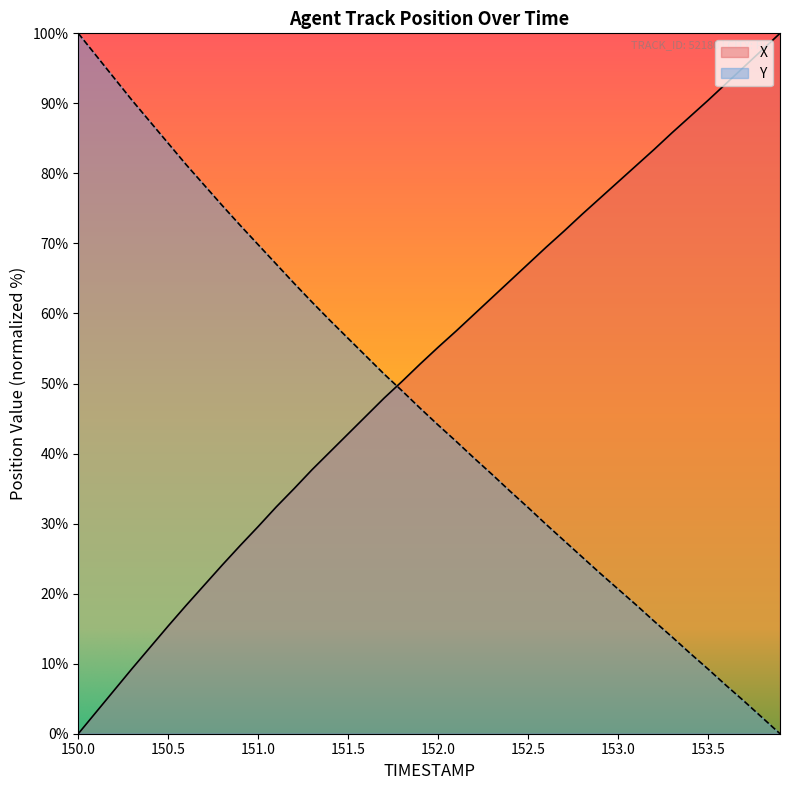

At how many categories does at least one series exceed 76?

19